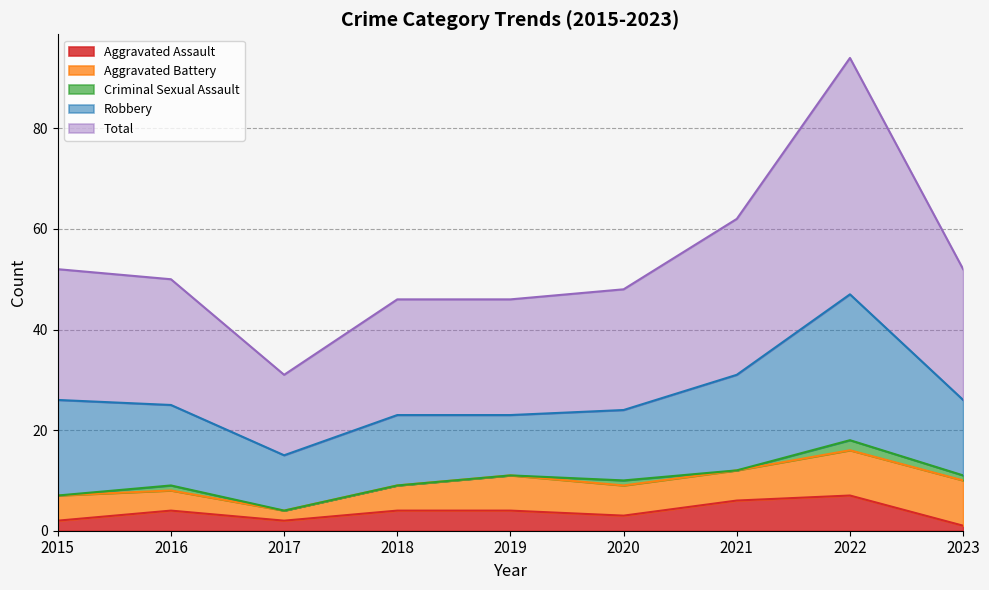

Reading left to right, transcribe all the data shown in this chart.

Aggravated Assault: 2	4	2	4	4	3	6	7	1
Aggravated Battery: 5	4	2	5	7	6	6	9	9
Criminal Sexual Assault: 0	1	0	0	0	1	0	2	1
Robbery: 19	16	11	14	12	14	19	29	15
Total: 26	25	16	23	23	24	31	47	26